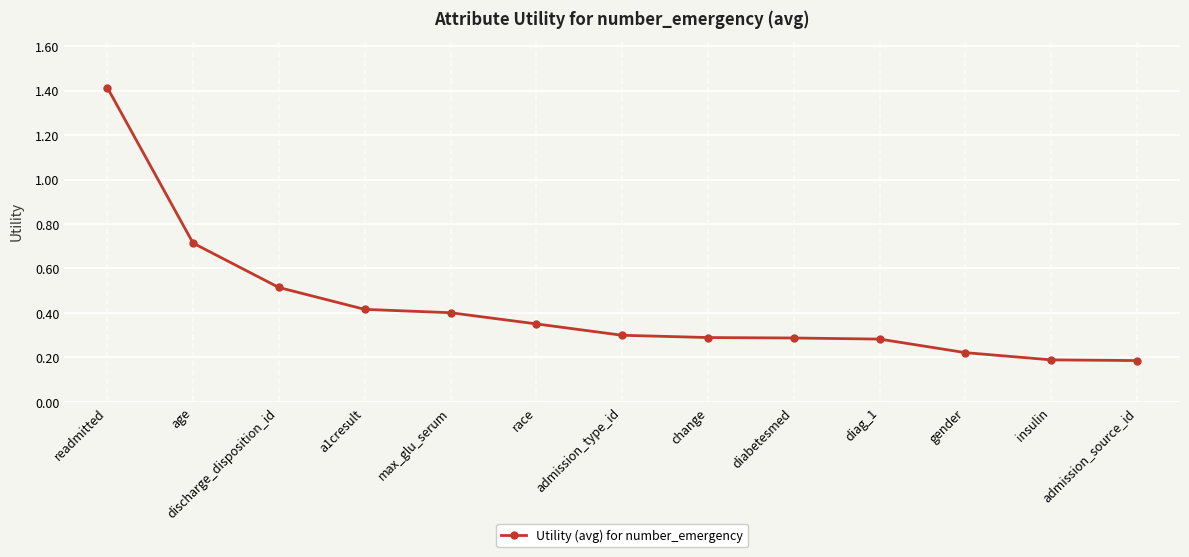

Is it true that the value at diabetesmed is 0.3?

True